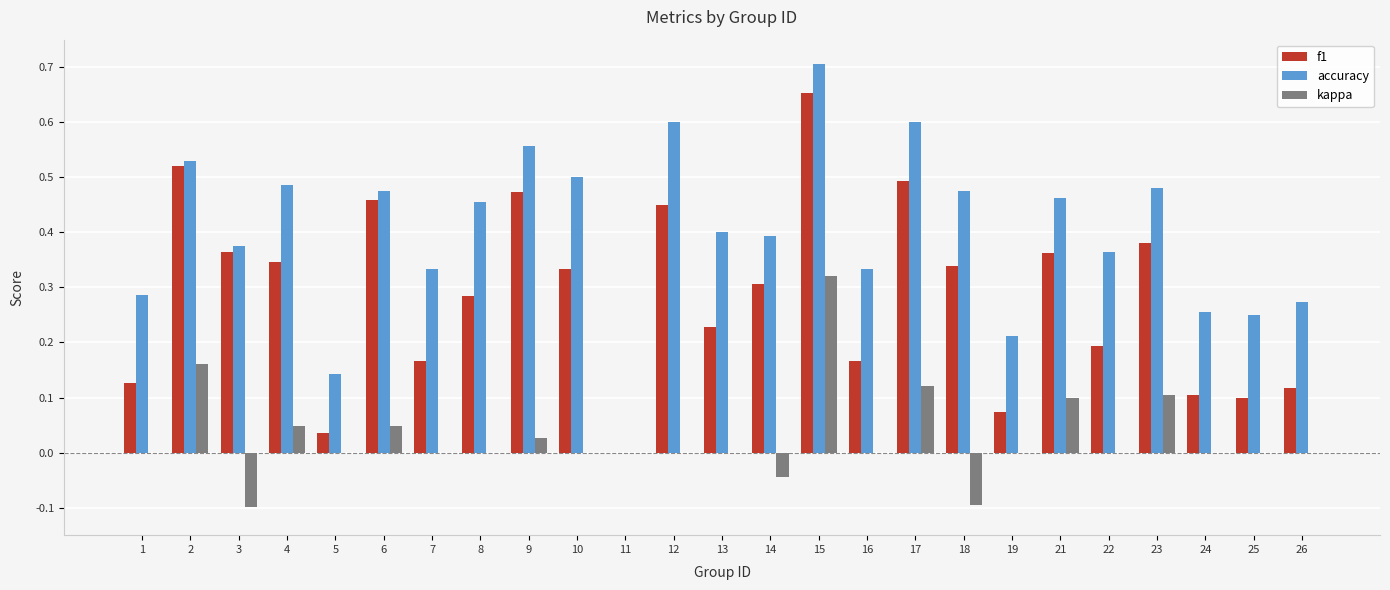

The value of kappa at 24 is 0.0. True or false?

True